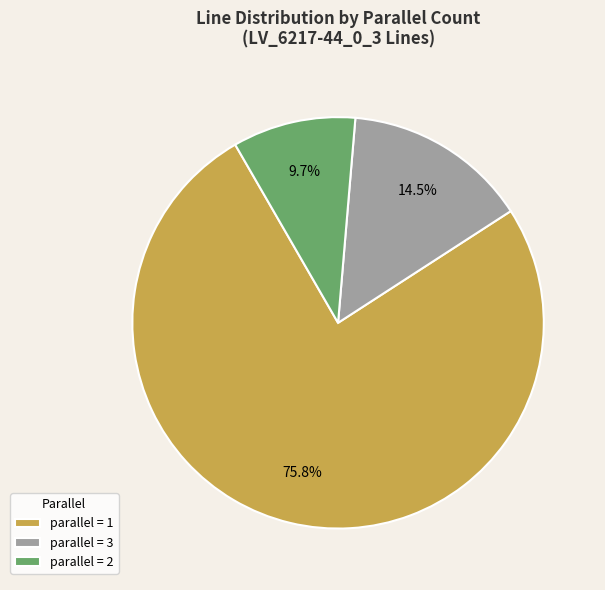

How many segments does this pie chart have?

3